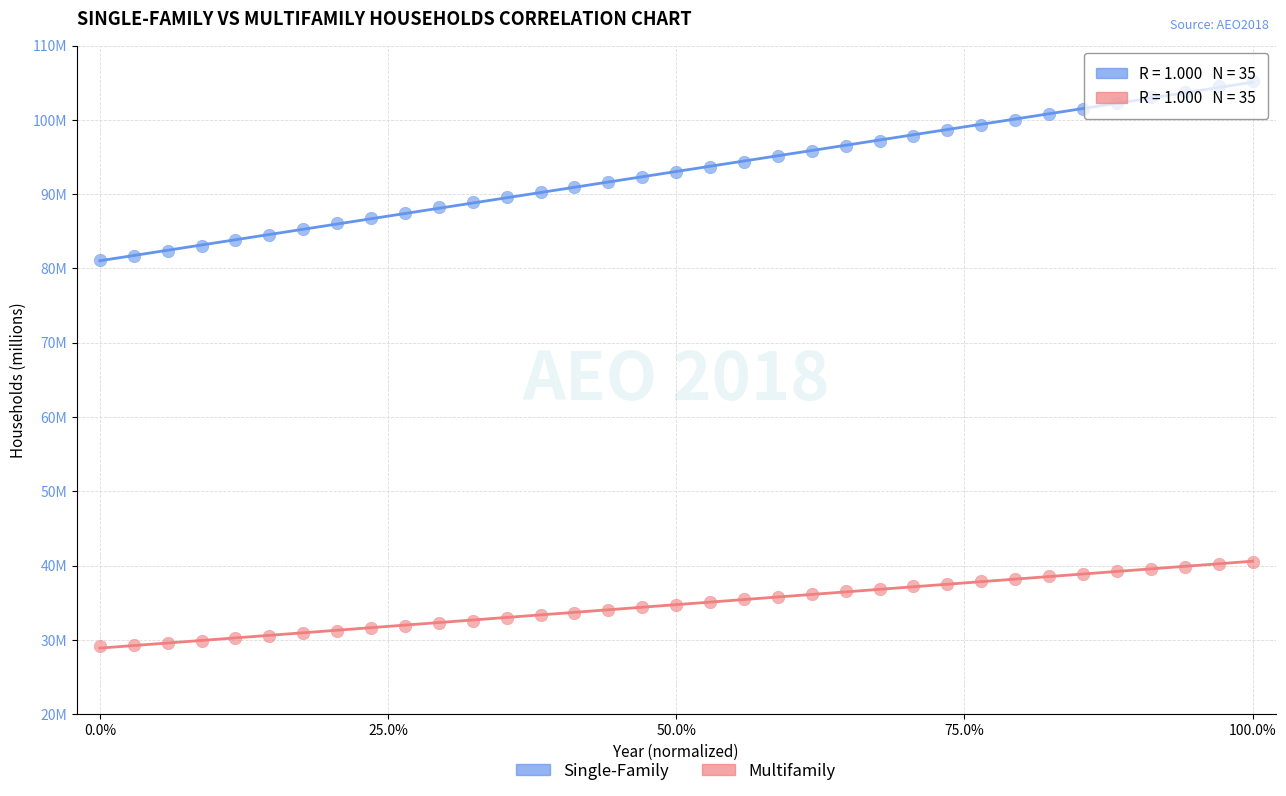

What are all the series names shown in the legend?

Single-Family, Multifamily